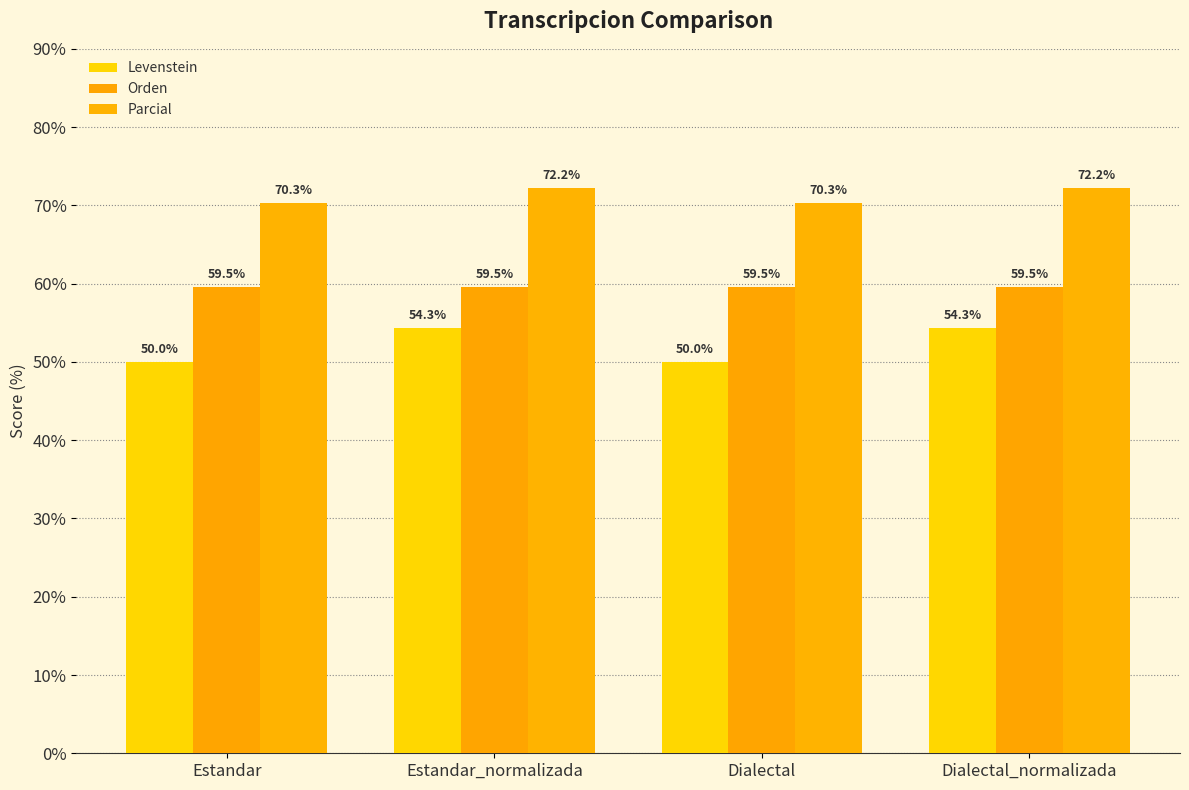

The Parcial series shows 72.2 at Dialectal_normalizada. True or false?

True